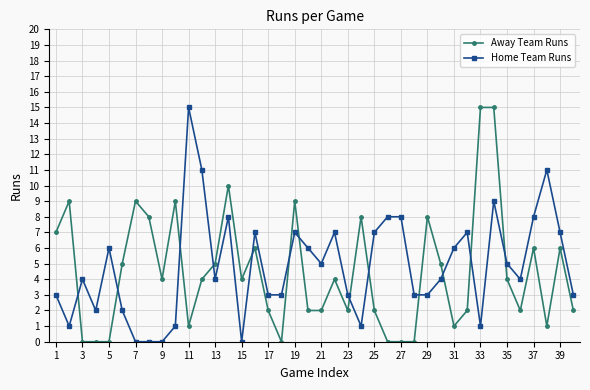

What is the value of the Away Team Runs point at the 35th from the left?

4